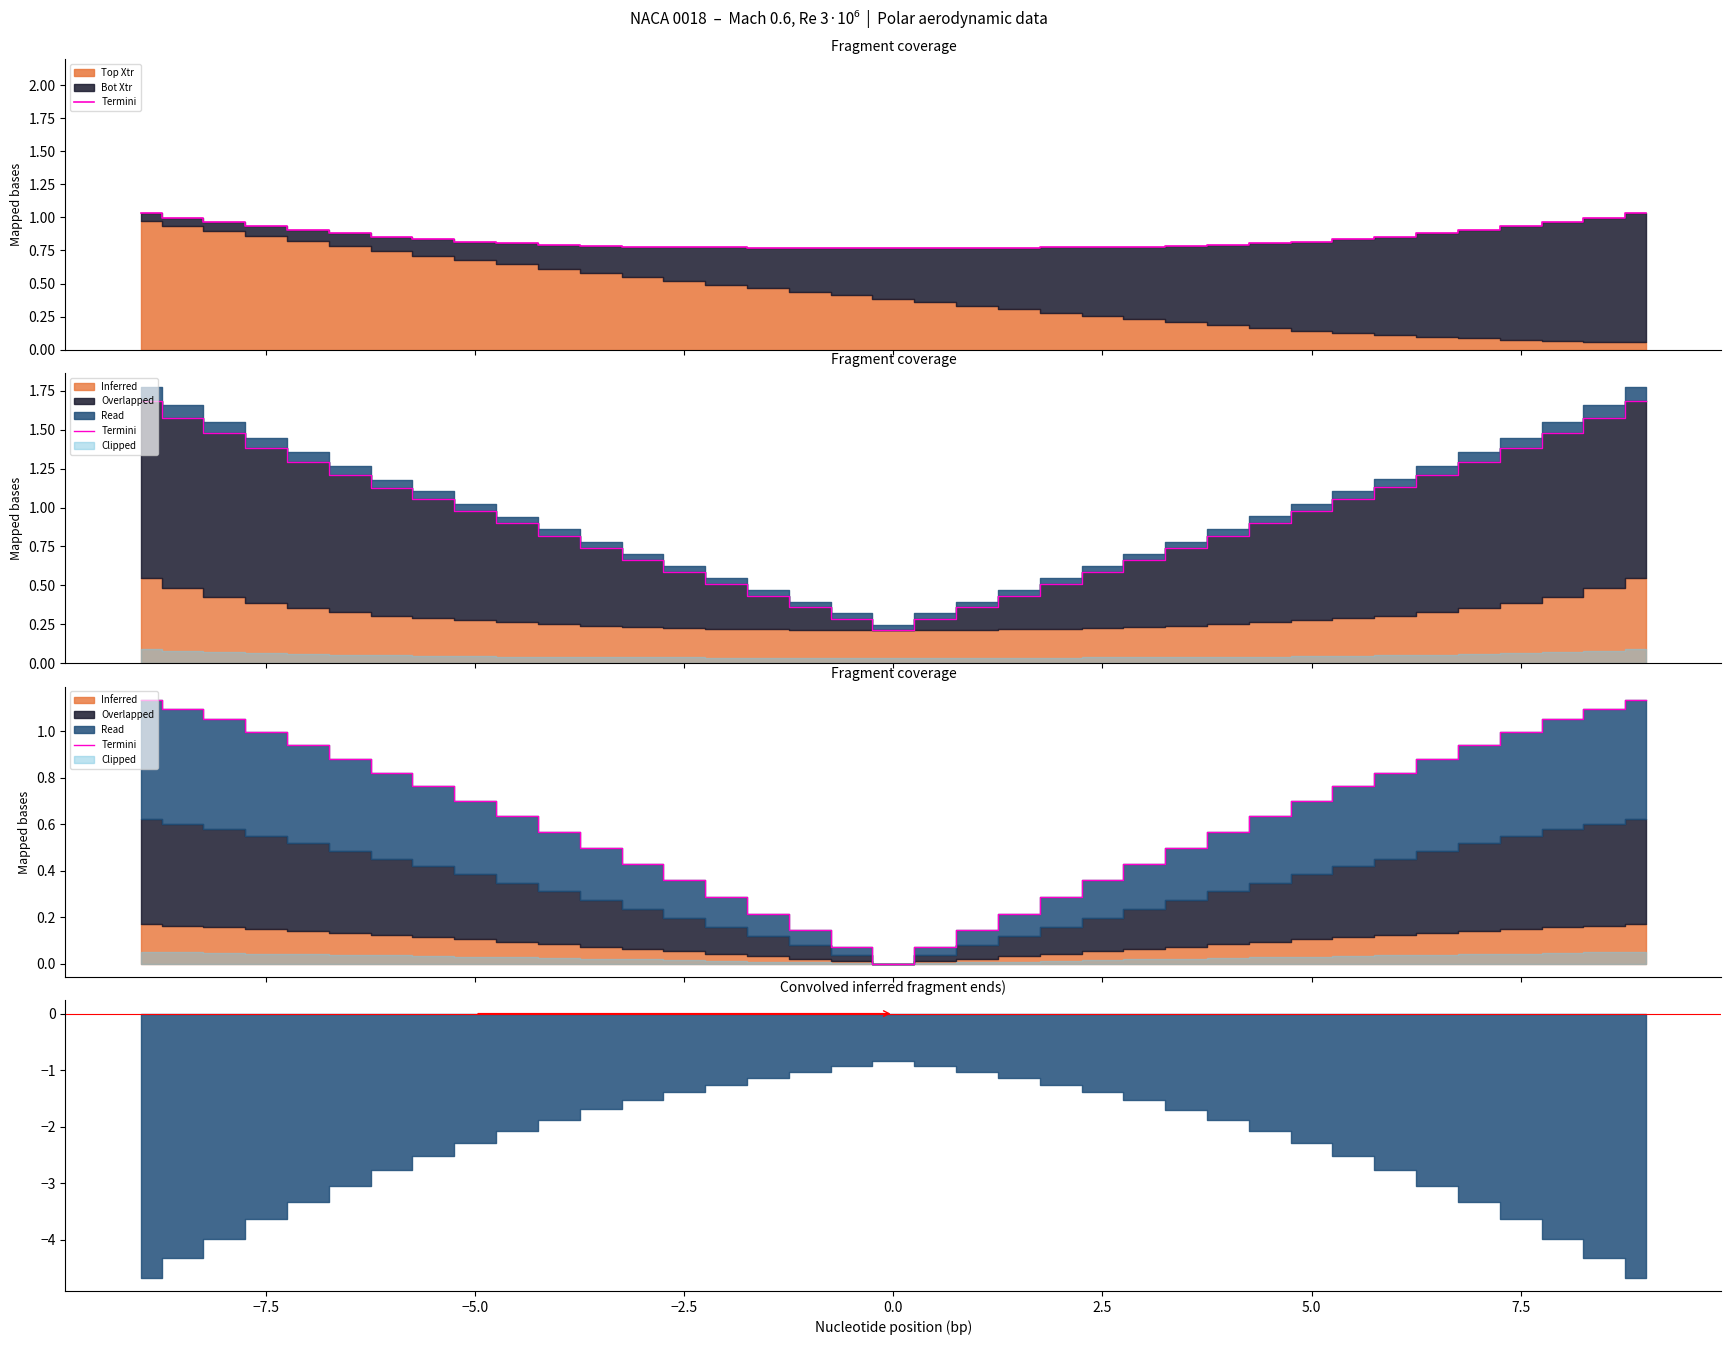

Reading left to right, extract all data points from this chart.

1.1	1.1	1.1	1.0	0.9	0.9	0.8	0.8	0.7	0.6	0.6	0.5	0.4	0.4	0.3	0.2	0.1	0.1	0.0	0.1	0.1	0.2	0.3	0.4	0.4	0.5	0.6	0.6	0.7	0.8	0.8	0.9	0.9	1.0	1.1	1.1	1.1